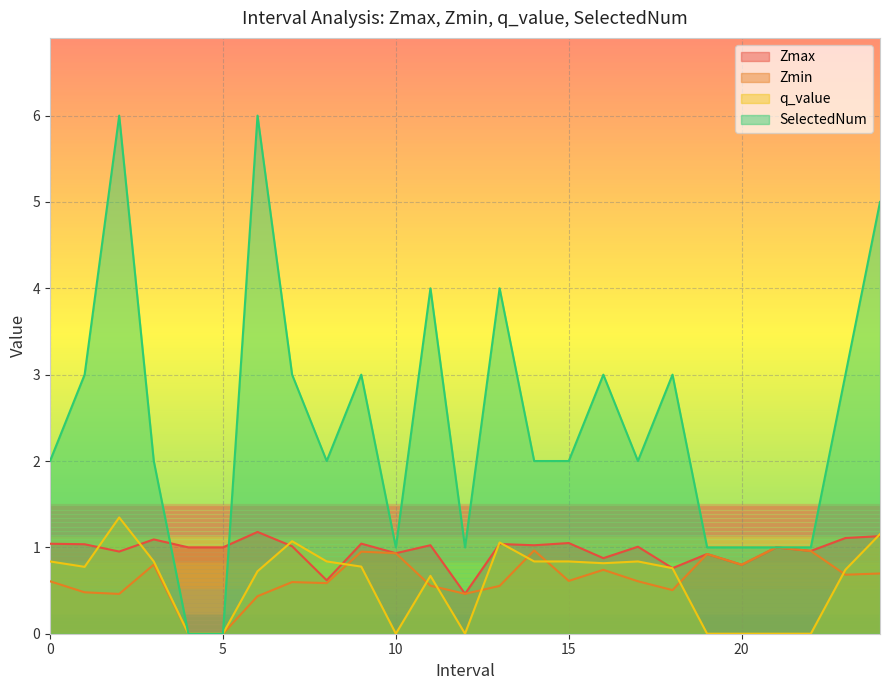

Reading left to right, extract all data points from this chart.

Zmax: 0.0=1.0	1.0=1.0	2.0=1.0	3.0=1.1	4.0=1.0	5.0=1.0	6.0=1.2	7.0=1.0	8.0=0.6	9.0=1.0	10.0=0.9	11.0=1.0	12.0=0.5	13.0=1.0	14.0=1.0	15.0=1.1	16.0=0.9	17.0=1.0	18.0=0.8	19.0=0.9	20.0=0.8	21.0=1.0	22.0=1.0	23.0=1.1	24.0=1.1
Zmin: 0.0=0.6	1.0=0.5	2.0=0.5	3.0=0.8	4.0=0.0	5.0=0.0	6.0=0.4	7.0=0.6	8.0=0.6	9.0=1.0	10.0=0.9	11.0=0.6	12.0=0.5	13.0=0.6	14.0=1.0	15.0=0.6	16.0=0.7	17.0=0.6	18.0=0.5	19.0=0.9	20.0=0.8	21.0=1.0	22.0=1.0	23.0=0.7	24.0=0.7
q_value: 0.0=0.8	1.0=0.8	2.0=1.3	3.0=0.8	4.0=0.0	5.0=0.0	6.0=0.7	7.0=1.1	8.0=0.8	9.0=0.8	10.0=0.0	11.0=0.7	12.0=0.0	13.0=1.1	14.0=0.8	15.0=0.8	16.0=0.8	17.0=0.8	18.0=0.8	19.0=0.0	20.0=0.0	21.0=0.0	22.0=0.0	23.0=0.7	24.0=1.2
SelectedNum: 0.0=2.0	1.0=3.0	2.0=6.0	3.0=2.0	4.0=0.0	5.0=0.0	6.0=6.0	7.0=3.0	8.0=2.0	9.0=3.0	10.0=1.0	11.0=4.0	12.0=1.0	13.0=4.0	14.0=2.0	15.0=2.0	16.0=3.0	17.0=2.0	18.0=3.0	19.0=1.0	20.0=1.0	21.0=1.0	22.0=1.0	23.0=3.0	24.0=5.0